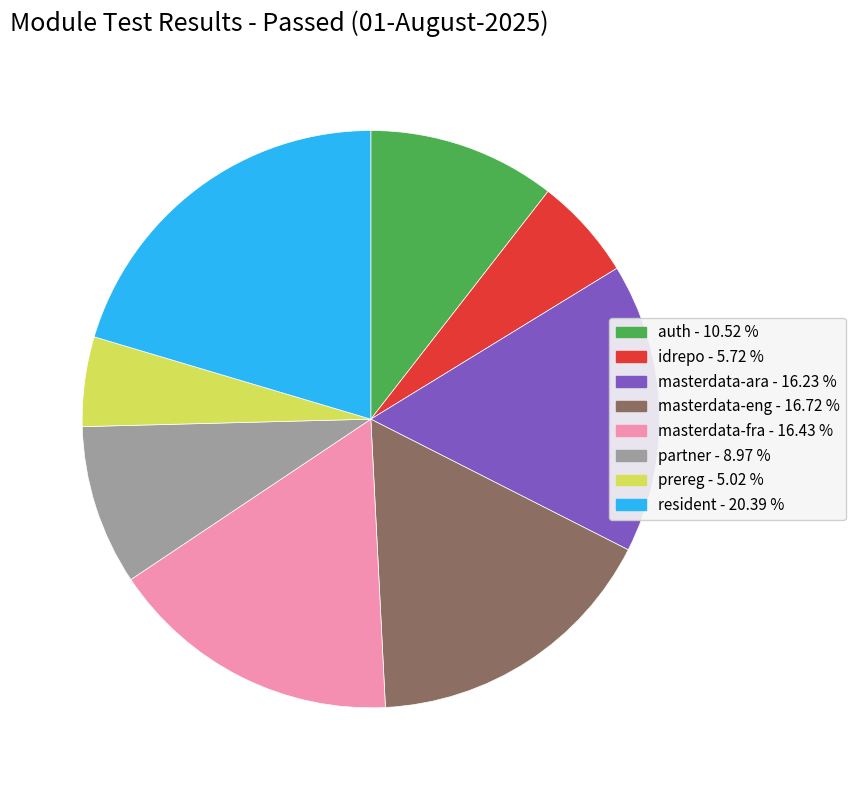

How many segments does this pie chart have?

8